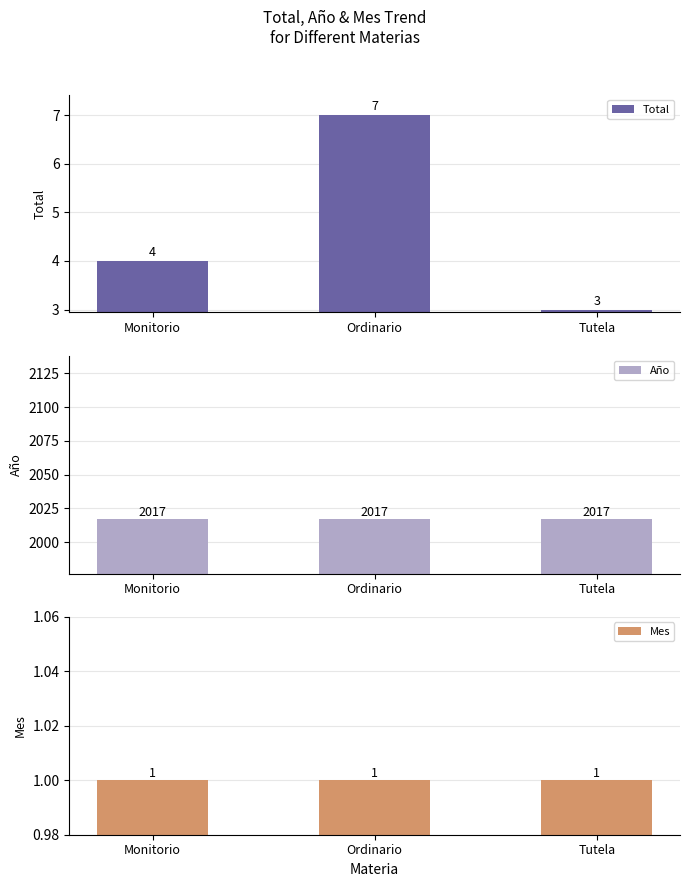

What is the smallest value displayed?

1